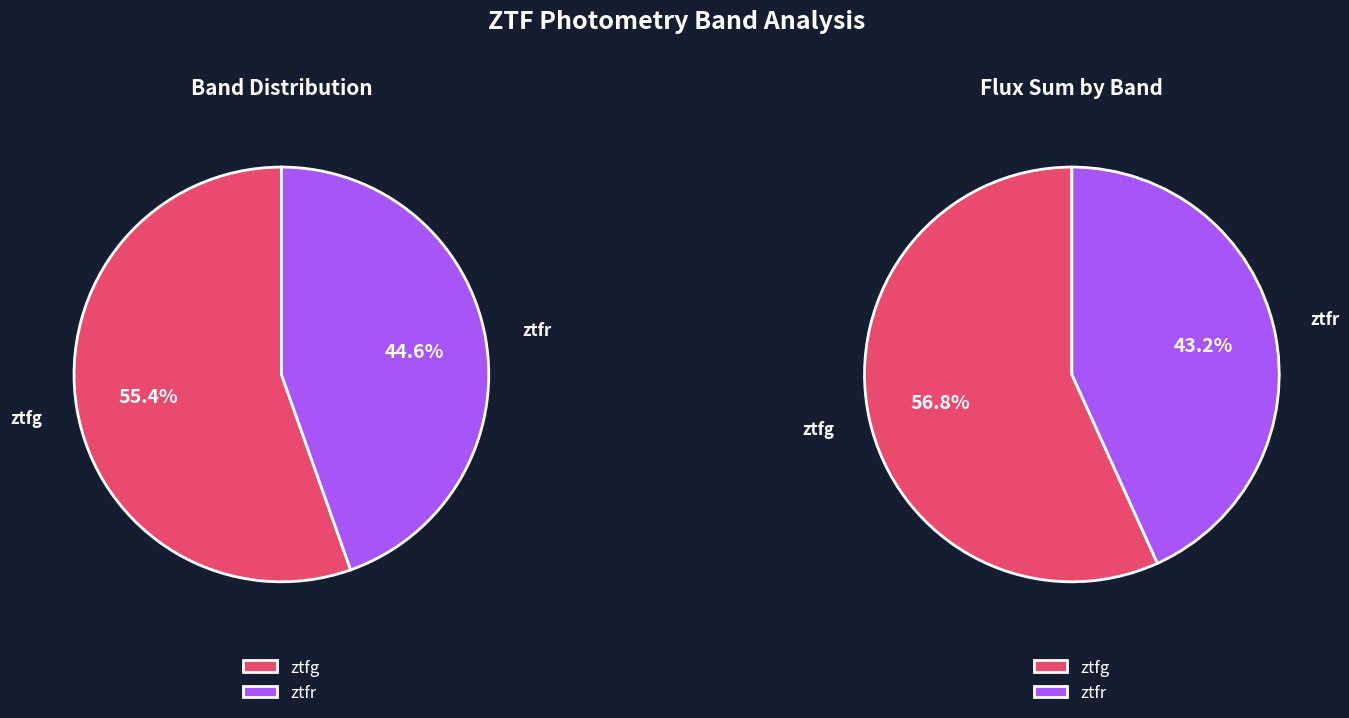

What is the ratio of the value at ztfg to the value at ztfr?

1.2